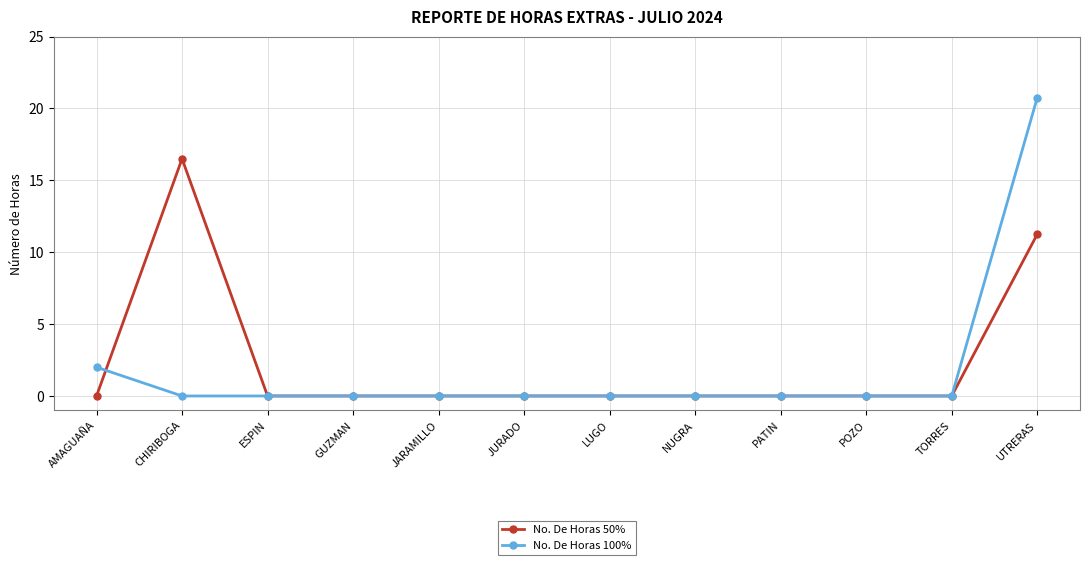

True or false: No. De Horas 100% and No. De Horas 50% cross at least once.

True